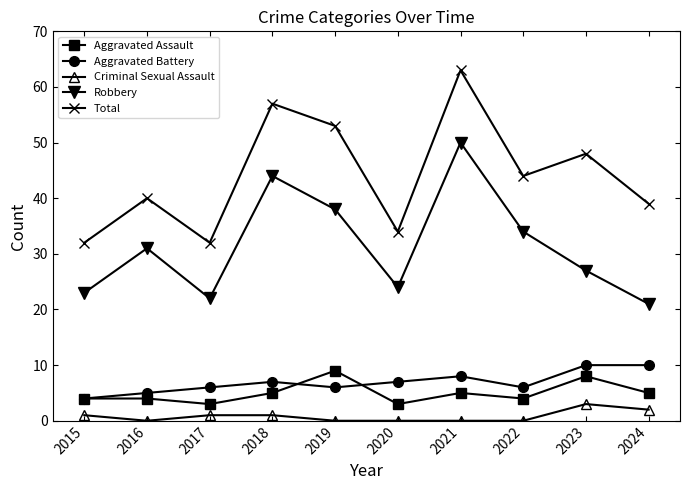

True or false: Total and Robbery cross at least once.

False